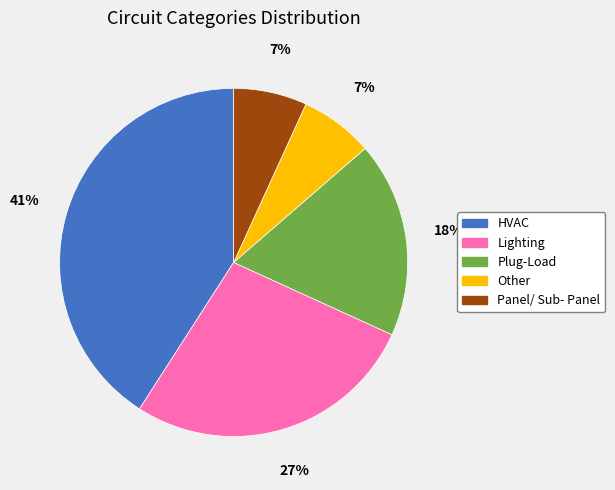

Which has a higher value, Lighting or Panel/ Sub- Panel?

Lighting